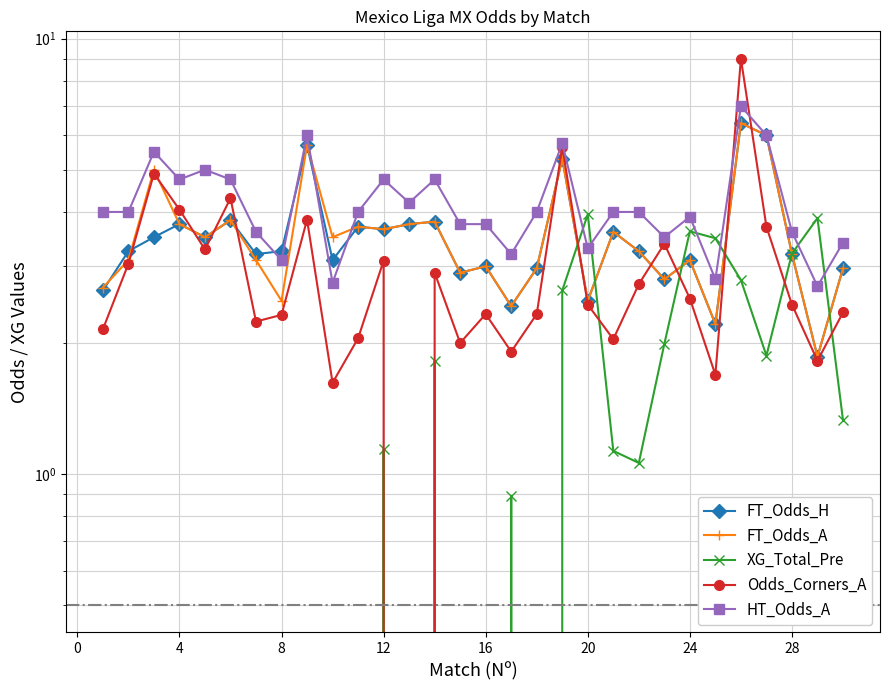

What is the sum of all Odds_Corners_A values?

88.1